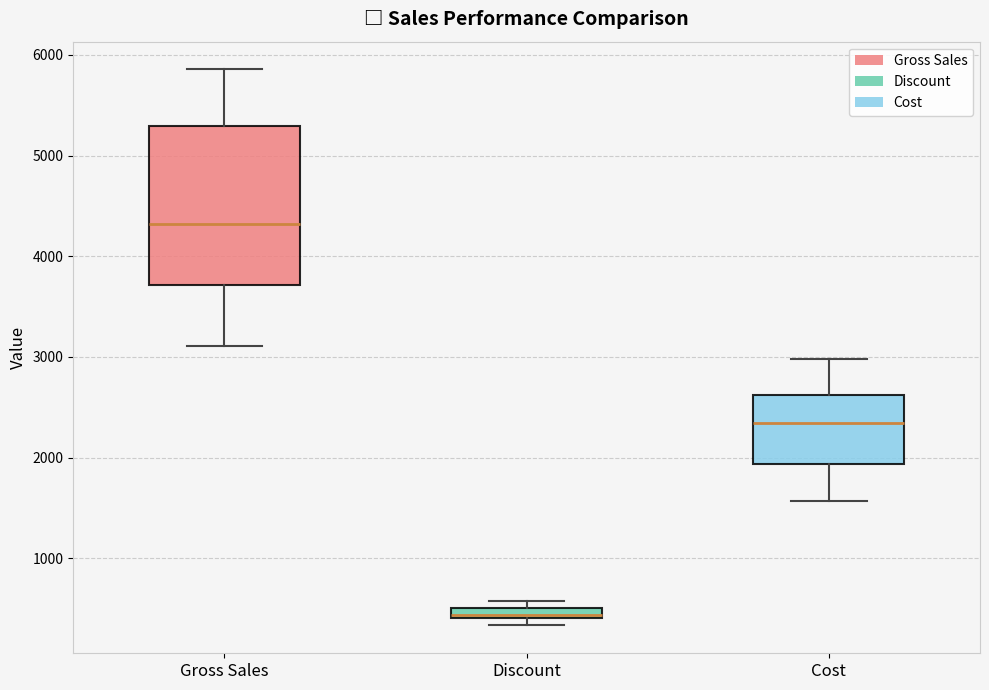

Comparing the boxes themselves (not the whiskers), which one is the tallest?

Gross Sales